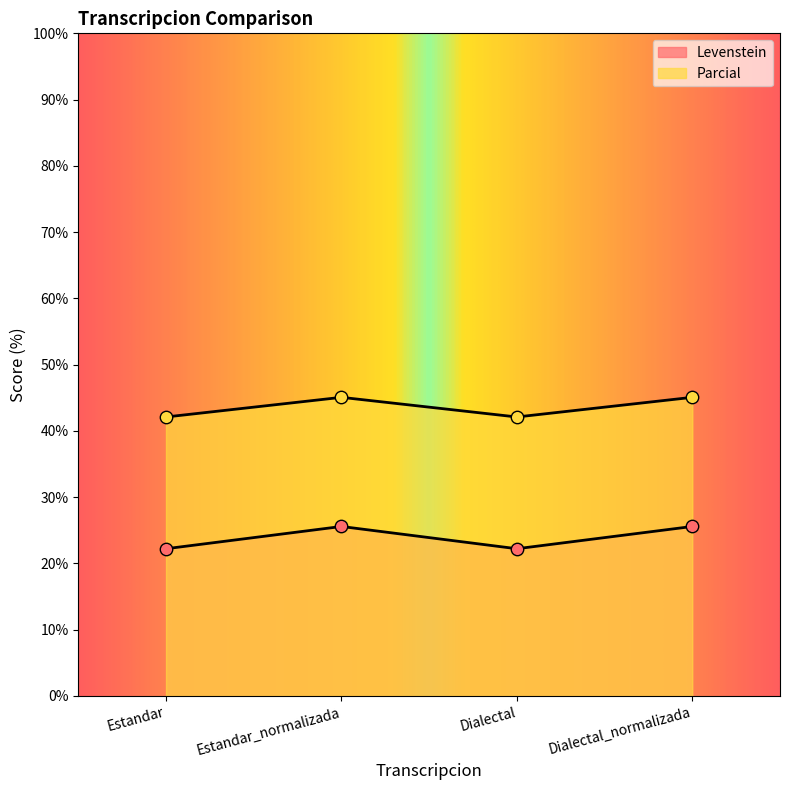

At which category is the sum across all series the highest?

Estandar_normalizada